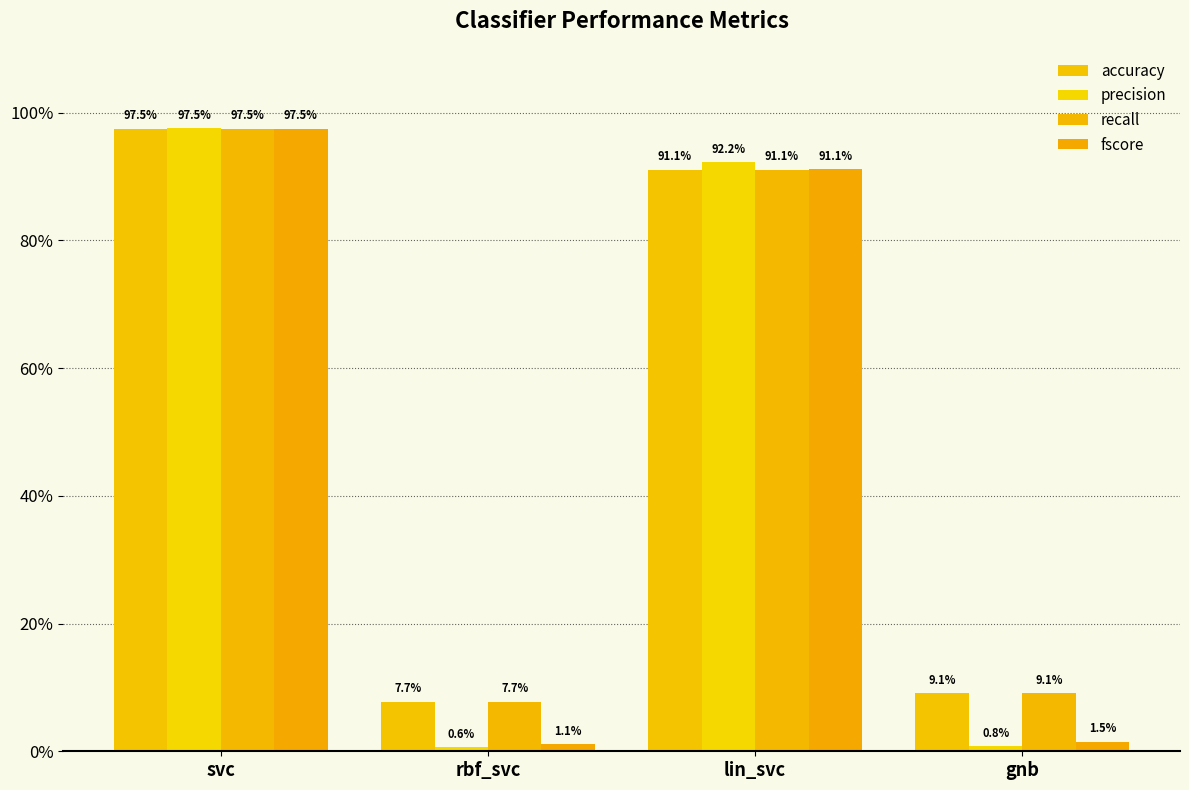

Does the chart contain any negative values?

No